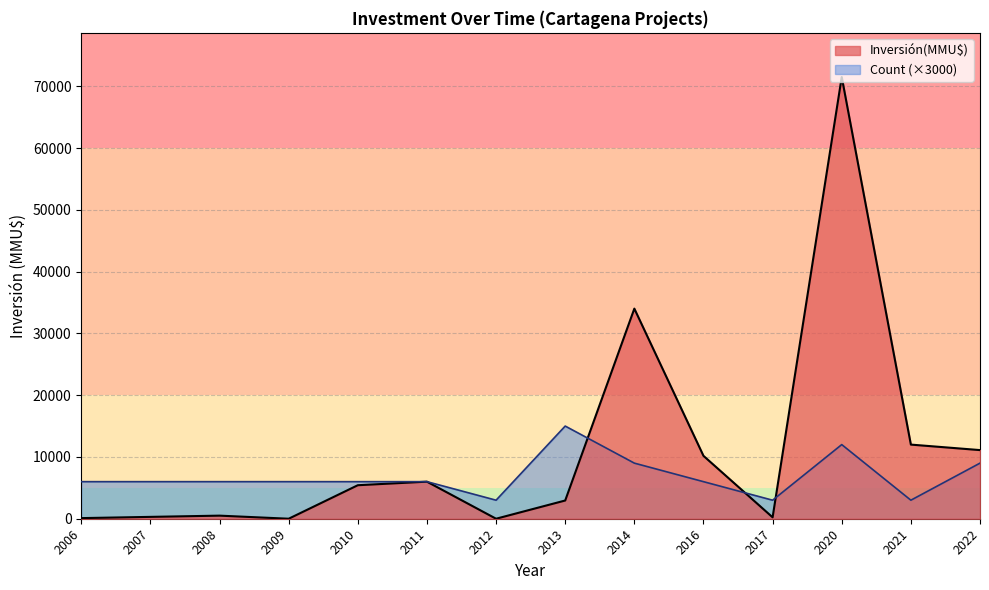

The Inversión(MMU$) series shows 23757 at 15. True or false?

False